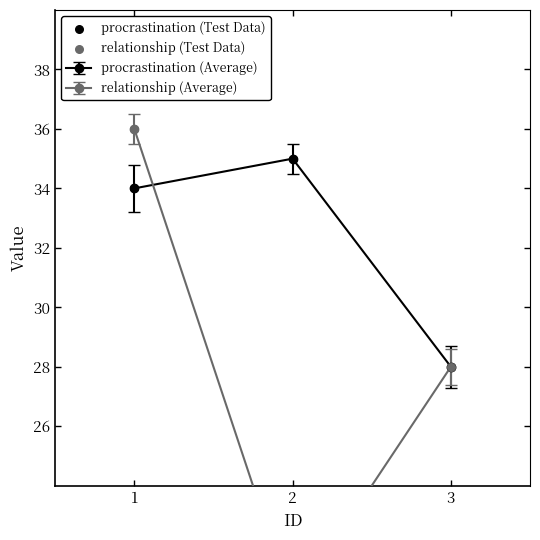

Which series has the largest total across all categories?

procrastination (Test Data)